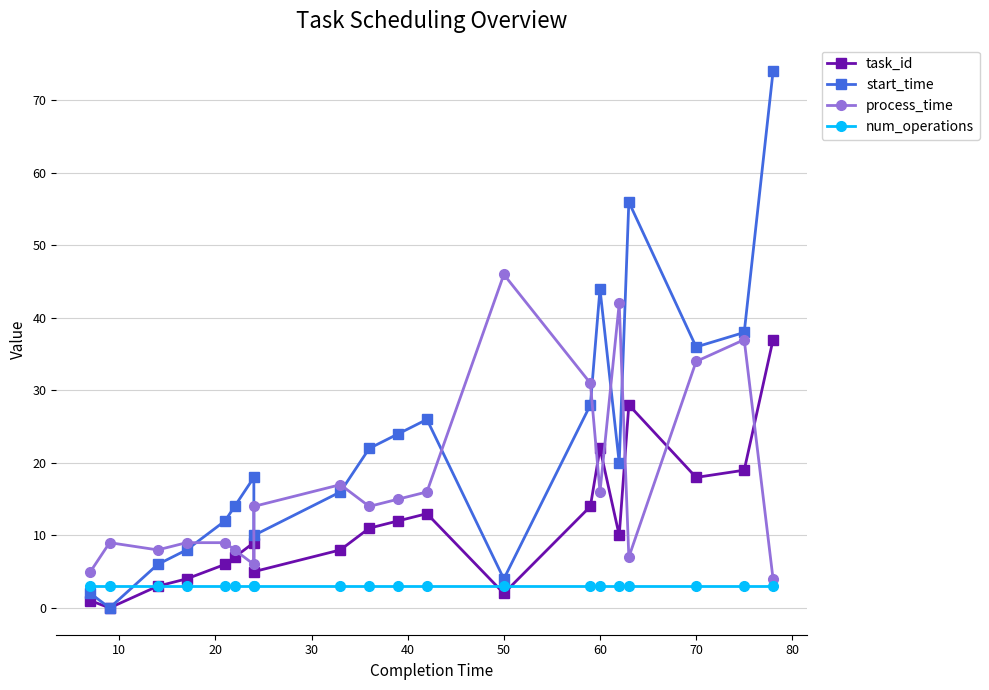

What is the maximum value for num_operations?

3